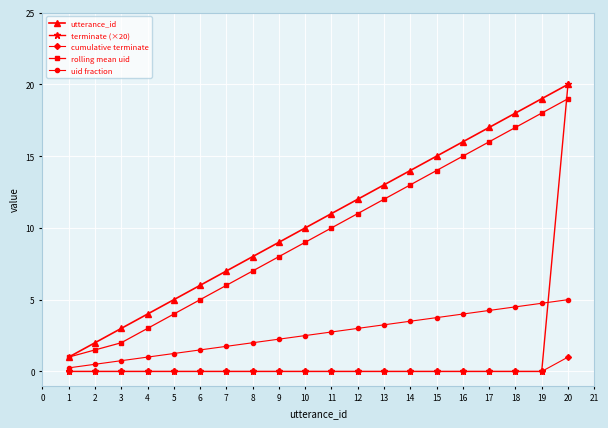

What is the highest value of the rolling mean uid series?

19.0